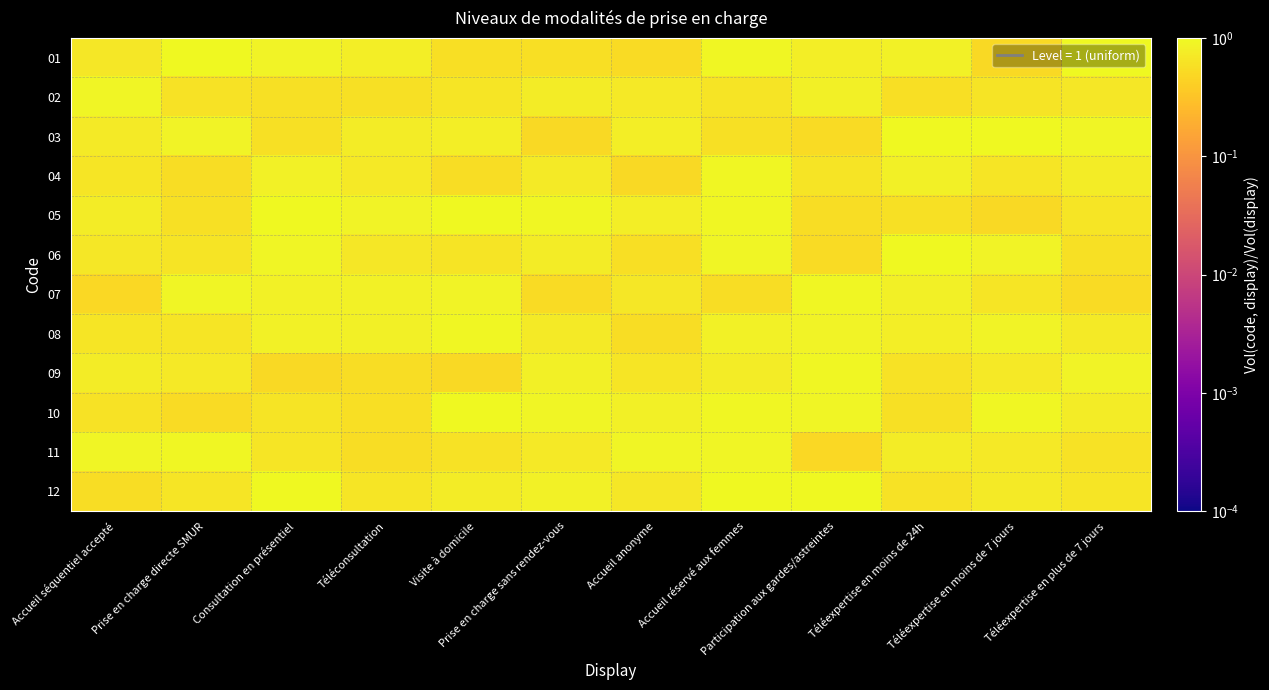

Reading left to right, what are all the values shown in this chart?

01: Accueil séquentiel accepté=0.7	Prise en charge directe SMUR=1.0	Consultation en présentiel=0.9	Téléconsultation=0.8	Visite à domicile=0.6	Prise en charge sans rendez-vous=0.6	Accueil anonyme=0.5	Accueil réservé aux femmes=0.9	Participation aux gardes/astreintes=0.8	Téléexpertise en moins de 24h=0.9	Téléexpertise en moins de 7 jours=0.5	Téléexpertise en plus de 7 jours=1.0
02: Accueil séquentiel accepté=0.9	Prise en charge directe SMUR=0.6	Consultation en présentiel=0.6	Téléconsultation=0.6	Visite à domicile=0.7	Prise en charge sans rendez-vous=0.8	Accueil anonyme=0.7	Accueil réservé aux femmes=0.6	Participation aux gardes/astreintes=0.8	Téléexpertise en moins de 24h=0.6	Téléexpertise en moins de 7 jours=0.6	Téléexpertise en plus de 7 jours=0.7
03: Accueil séquentiel accepté=0.7	Prise en charge directe SMUR=0.9	Consultation en présentiel=0.6	Téléconsultation=0.8	Visite à domicile=0.8	Prise en charge sans rendez-vous=0.5	Accueil anonyme=0.8	Accueil réservé aux femmes=0.6	Participation aux gardes/astreintes=0.5	Téléexpertise en moins de 24h=1.0	Téléexpertise en moins de 7 jours=1.0	Téléexpertise en plus de 7 jours=0.9
04: Accueil séquentiel accepté=0.7	Prise en charge directe SMUR=0.5	Consultation en présentiel=0.8	Téléconsultation=0.7	Visite à domicile=0.6	Prise en charge sans rendez-vous=0.7	Accueil anonyme=0.5	Accueil réservé aux femmes=1.0	Participation aux gardes/astreintes=0.6	Téléexpertise en moins de 24h=0.8	Téléexpertise en moins de 7 jours=0.7	Téléexpertise en plus de 7 jours=0.8
05: Accueil séquentiel accepté=0.8	Prise en charge directe SMUR=0.6	Consultation en présentiel=1.0	Téléconsultation=0.9	Visite à domicile=1.0	Prise en charge sans rendez-vous=0.9	Accueil anonyme=0.8	Accueil réservé aux femmes=1.0	Participation aux gardes/astreintes=0.5	Téléexpertise en moins de 24h=0.6	Téléexpertise en moins de 7 jours=0.5	Téléexpertise en plus de 7 jours=0.7
06: Accueil séquentiel accepté=0.7	Prise en charge directe SMUR=0.6	Consultation en présentiel=0.9	Téléconsultation=0.7	Visite à domicile=0.6	Prise en charge sans rendez-vous=0.8	Accueil anonyme=0.6	Accueil réservé aux femmes=0.9	Participation aux gardes/astreintes=0.5	Téléexpertise en moins de 24h=1.0	Téléexpertise en moins de 7 jours=0.9	Téléexpertise en plus de 7 jours=0.6
07: Accueil séquentiel accepté=0.5	Prise en charge directe SMUR=0.9	Consultation en présentiel=0.9	Téléconsultation=0.9	Visite à domicile=0.9	Prise en charge sans rendez-vous=0.5	Accueil anonyme=0.7	Accueil réservé aux femmes=0.6	Participation aux gardes/astreintes=0.9	Téléexpertise en moins de 24h=0.8	Téléexpertise en moins de 7 jours=0.7	Téléexpertise en plus de 7 jours=0.5
08: Accueil séquentiel accepté=0.7	Prise en charge directe SMUR=0.7	Consultation en présentiel=0.9	Téléconsultation=0.8	Visite à domicile=0.9	Prise en charge sans rendez-vous=0.7	Accueil anonyme=0.6	Accueil réservé aux femmes=0.9	Participation aux gardes/astreintes=0.9	Téléexpertise en moins de 24h=0.8	Téléexpertise en moins de 7 jours=0.9	Téléexpertise en plus de 7 jours=0.7
09: Accueil séquentiel accepté=0.8	Prise en charge directe SMUR=0.7	Consultation en présentiel=0.5	Téléconsultation=0.6	Visite à domicile=0.5	Prise en charge sans rendez-vous=0.8	Accueil anonyme=0.7	Accueil réservé aux femmes=0.8	Participation aux gardes/astreintes=1.0	Téléexpertise en moins de 24h=0.6	Téléexpertise en moins de 7 jours=0.7	Téléexpertise en plus de 7 jours=0.9
10: Accueil séquentiel accepté=0.6	Prise en charge directe SMUR=0.5	Consultation en présentiel=0.6	Téléconsultation=0.6	Visite à domicile=1.0	Prise en charge sans rendez-vous=0.9	Accueil anonyme=0.8	Accueil réservé aux femmes=0.9	Participation aux gardes/astreintes=0.9	Téléexpertise en moins de 24h=0.6	Téléexpertise en moins de 7 jours=0.9	Téléexpertise en plus de 7 jours=0.8
11: Accueil séquentiel accepté=0.9	Prise en charge directe SMUR=0.9	Consultation en présentiel=0.7	Téléconsultation=0.6	Visite à domicile=0.6	Prise en charge sans rendez-vous=0.7	Accueil anonyme=0.9	Accueil réservé aux femmes=0.9	Participation aux gardes/astreintes=0.5	Téléexpertise en moins de 24h=0.8	Téléexpertise en moins de 7 jours=0.7	Téléexpertise en plus de 7 jours=0.6
12: Accueil séquentiel accepté=0.6	Prise en charge directe SMUR=0.7	Consultation en présentiel=1.0	Téléconsultation=0.7	Visite à domicile=0.8	Prise en charge sans rendez-vous=0.9	Accueil anonyme=0.7	Accueil réservé aux femmes=1.0	Participation aux gardes/astreintes=1.0	Téléexpertise en moins de 24h=0.6	Téléexpertise en moins de 7 jours=0.7	Téléexpertise en plus de 7 jours=0.7